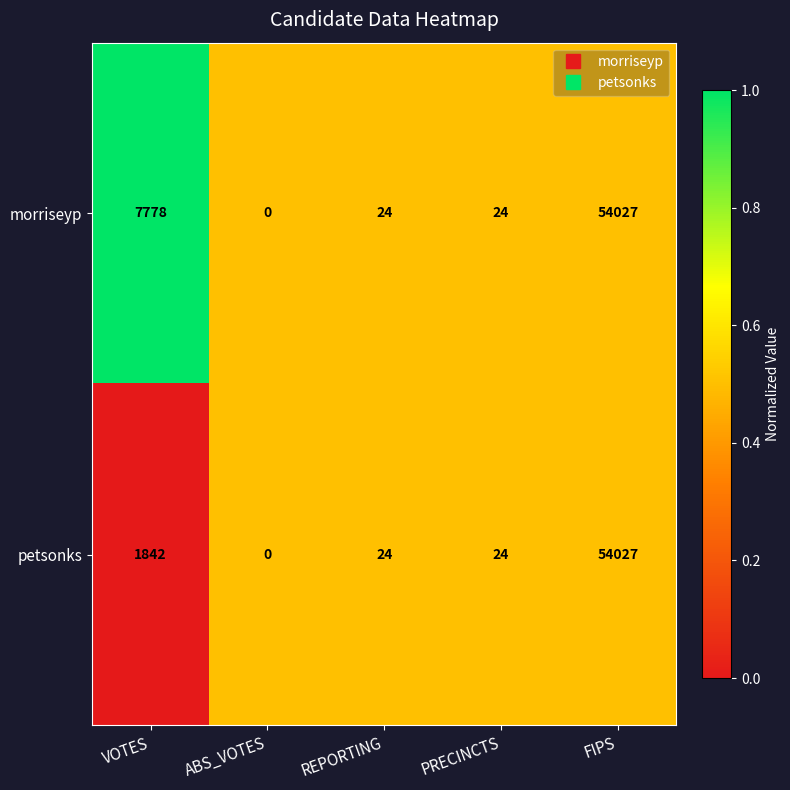

What is the greatest value displayed?

54027